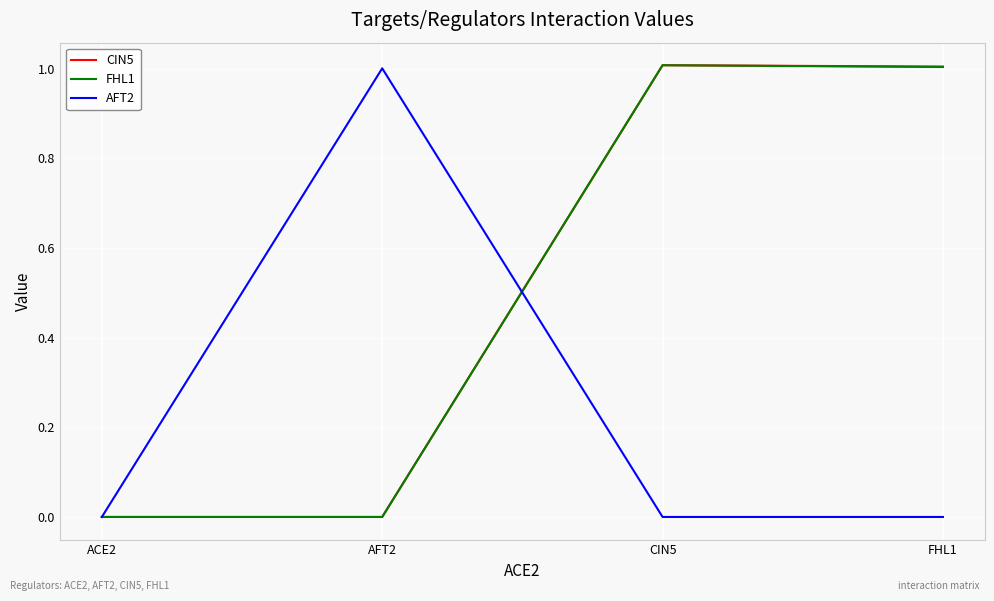

The CIN5 series shows 0.0 at ACE2. True or false?

True